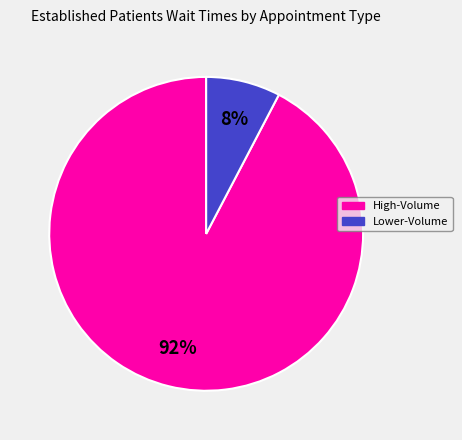

Is there a majority slice in this chart?

Yes